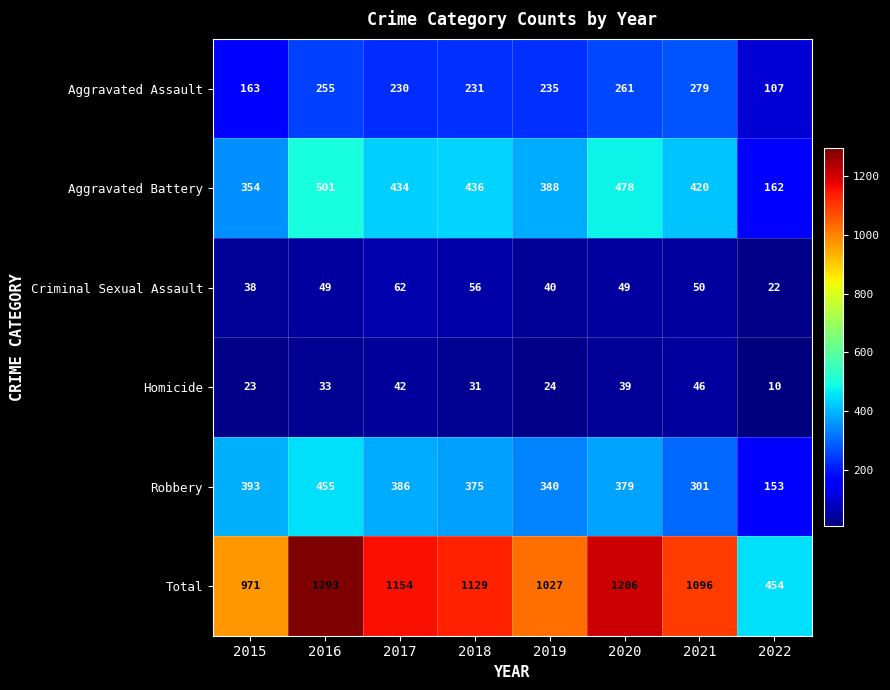

How many series are shown in this chart?

6